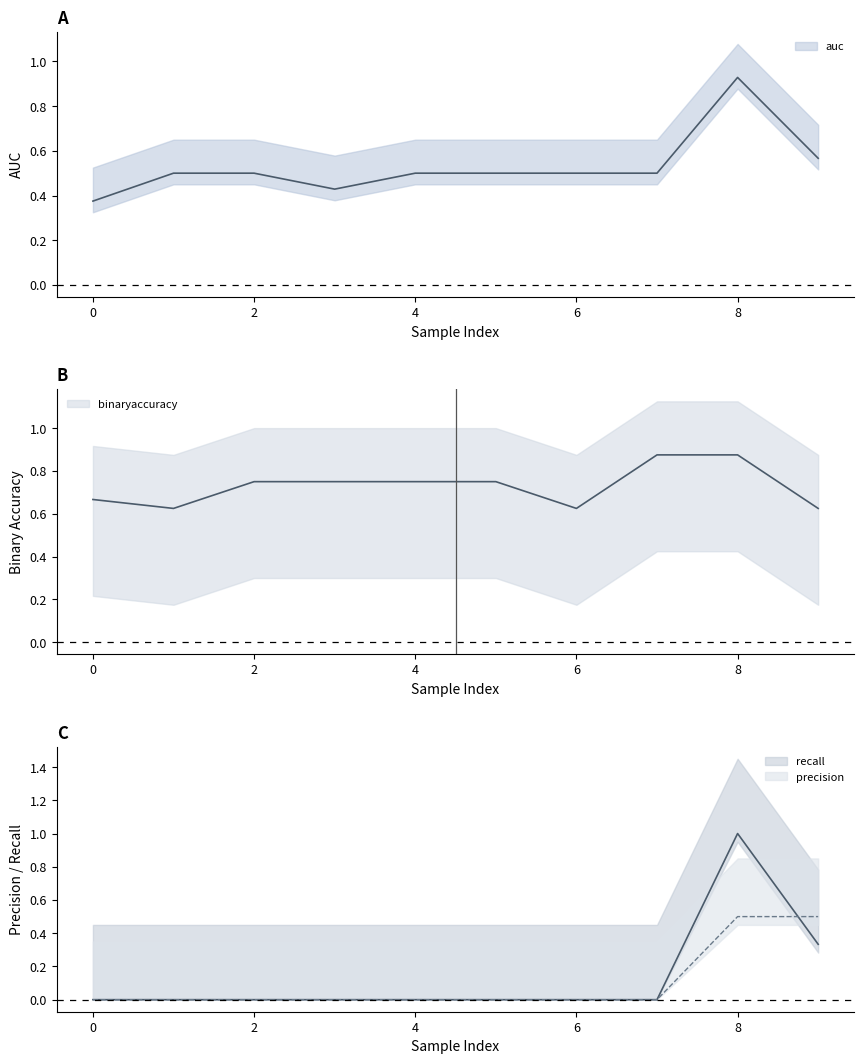

How many lines are shown in the chart?

4